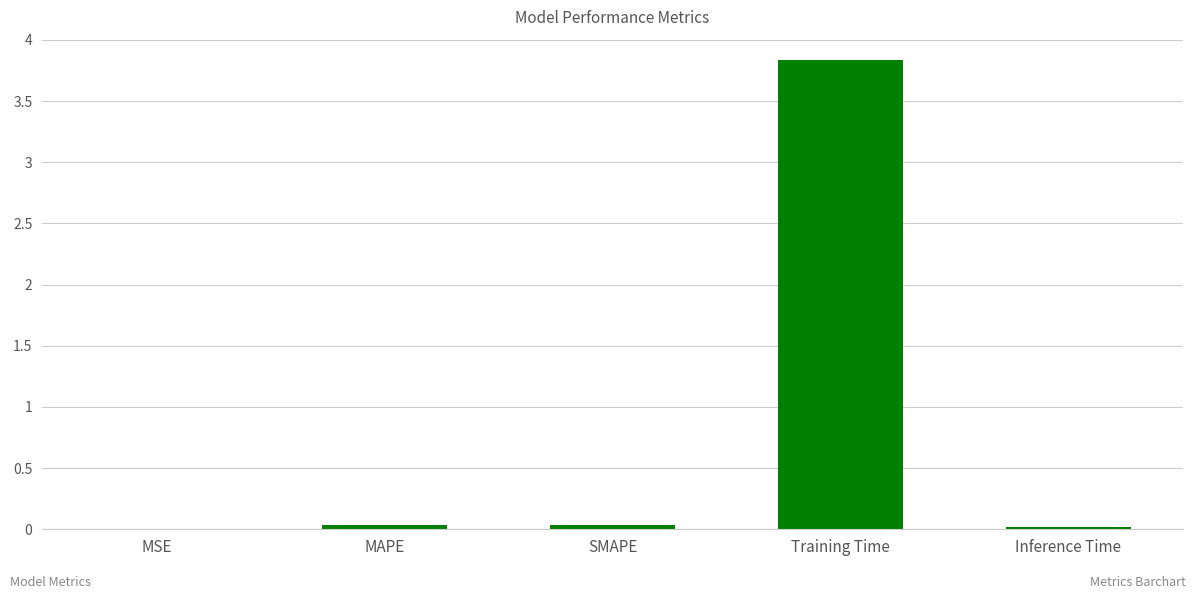

How many distinct data groups are displayed?

1